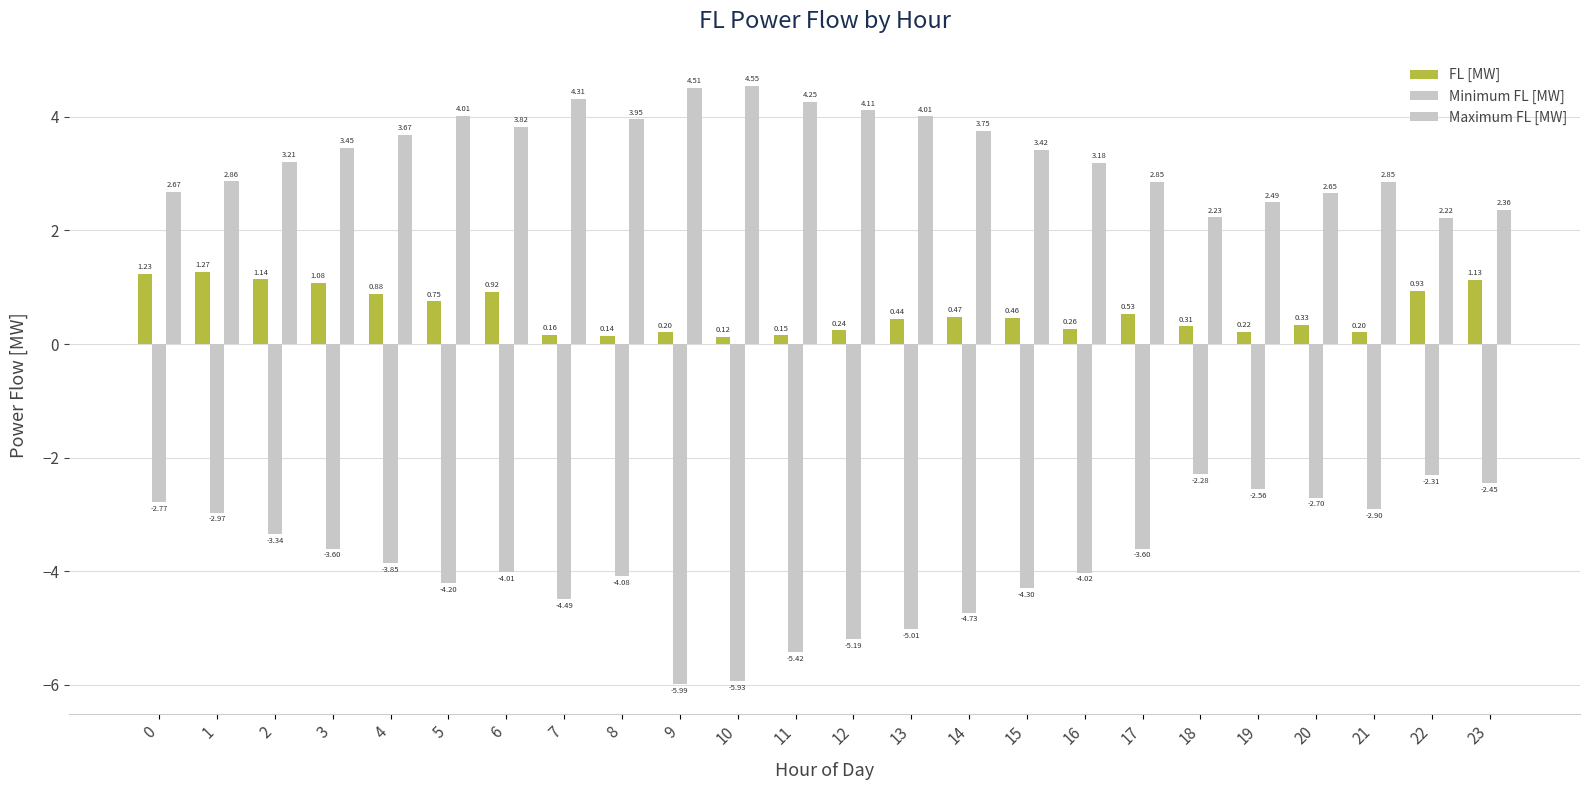

How many bars are there in each group?

3